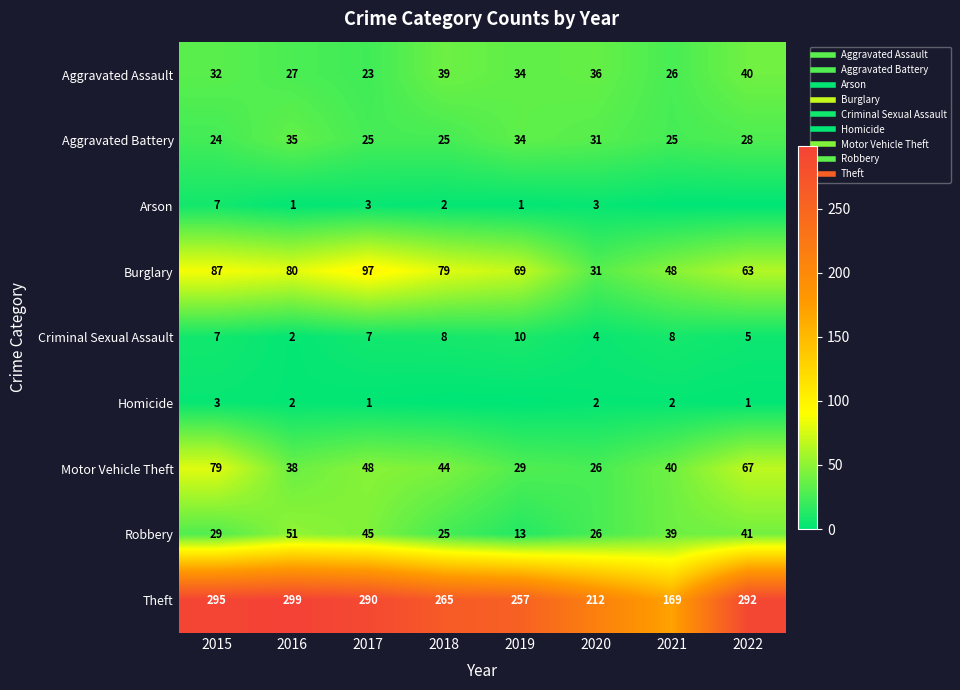

Is it true that Arson equals 1 at 2018?

False